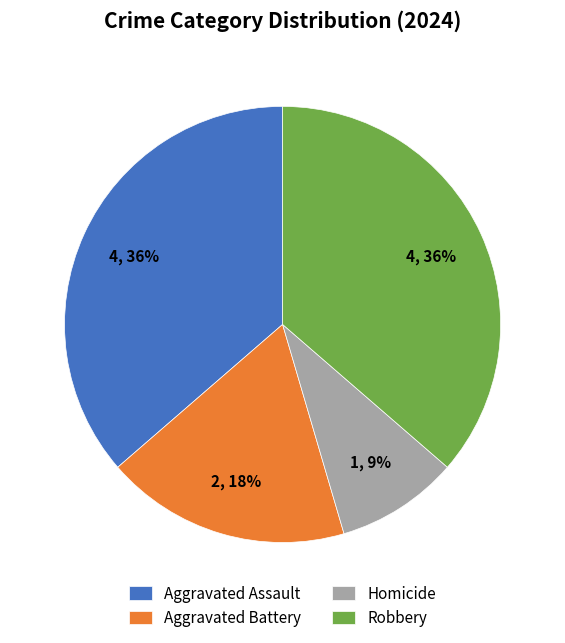

Is it true that Aggravated Battery is 18% of the pie?

True